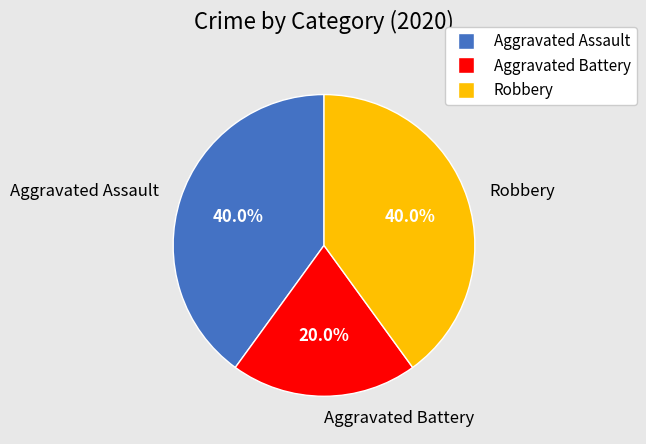

To the nearest percent, what is the average slice percentage?

33%